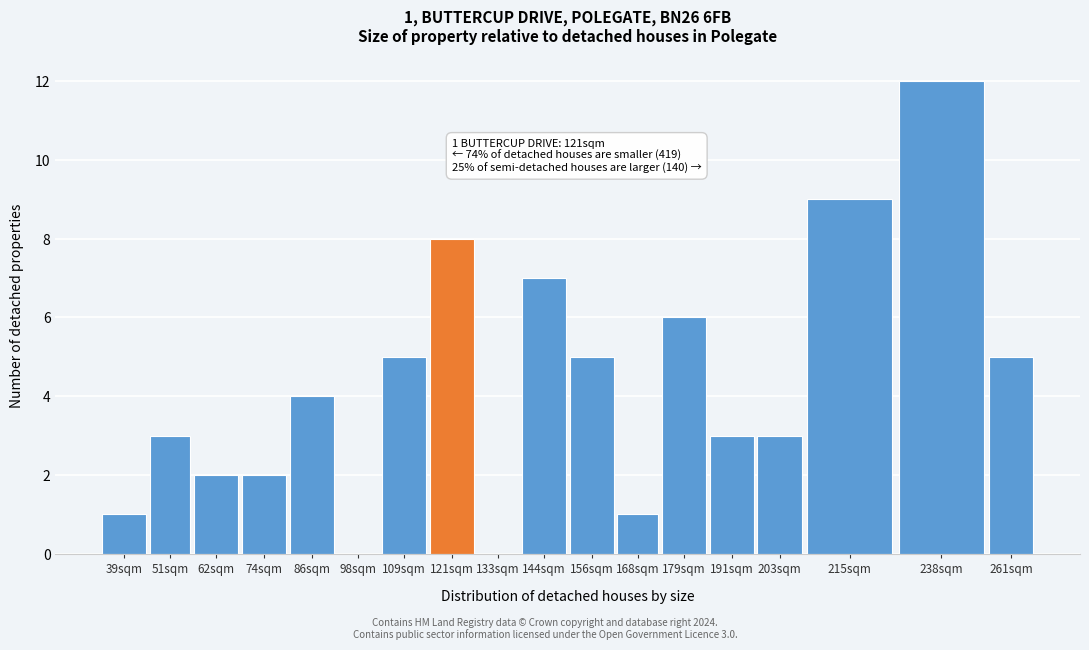

Reading right to left, extract all data points from this chart.

261sqm=5	238sqm=12	215sqm=9	203sqm=3	191sqm=3	179sqm=6	168sqm=1	156sqm=5	144sqm=7	133sqm=0	121sqm=8	109sqm=5	98sqm=0	86sqm=4	74sqm=2	62sqm=2	51sqm=3	39sqm=1